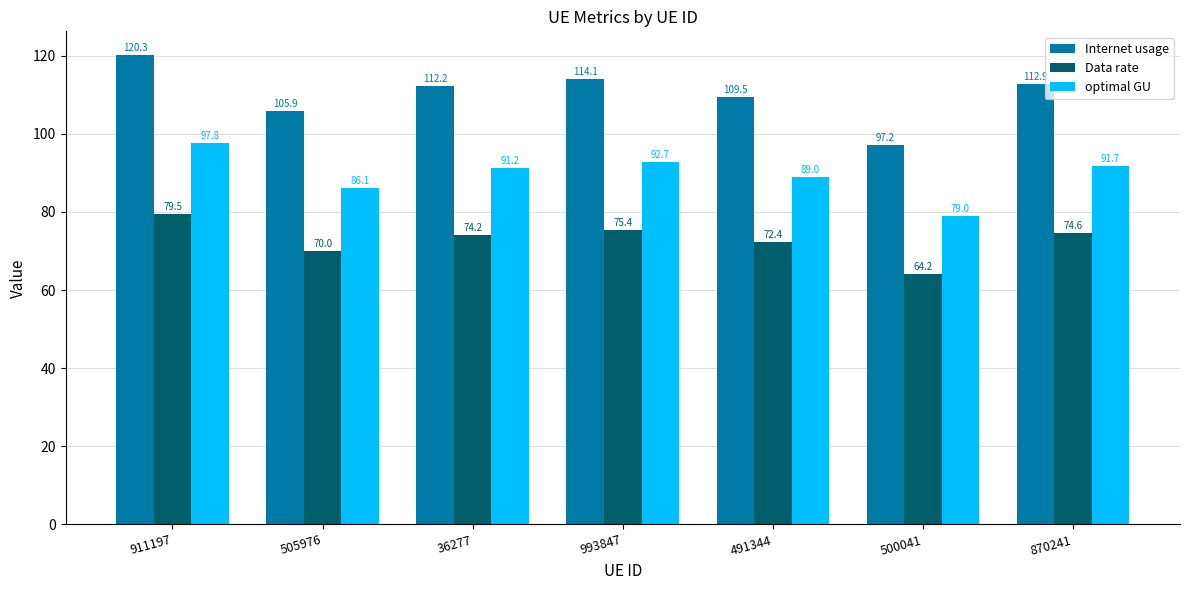

Count the number of categories in the chart.

7